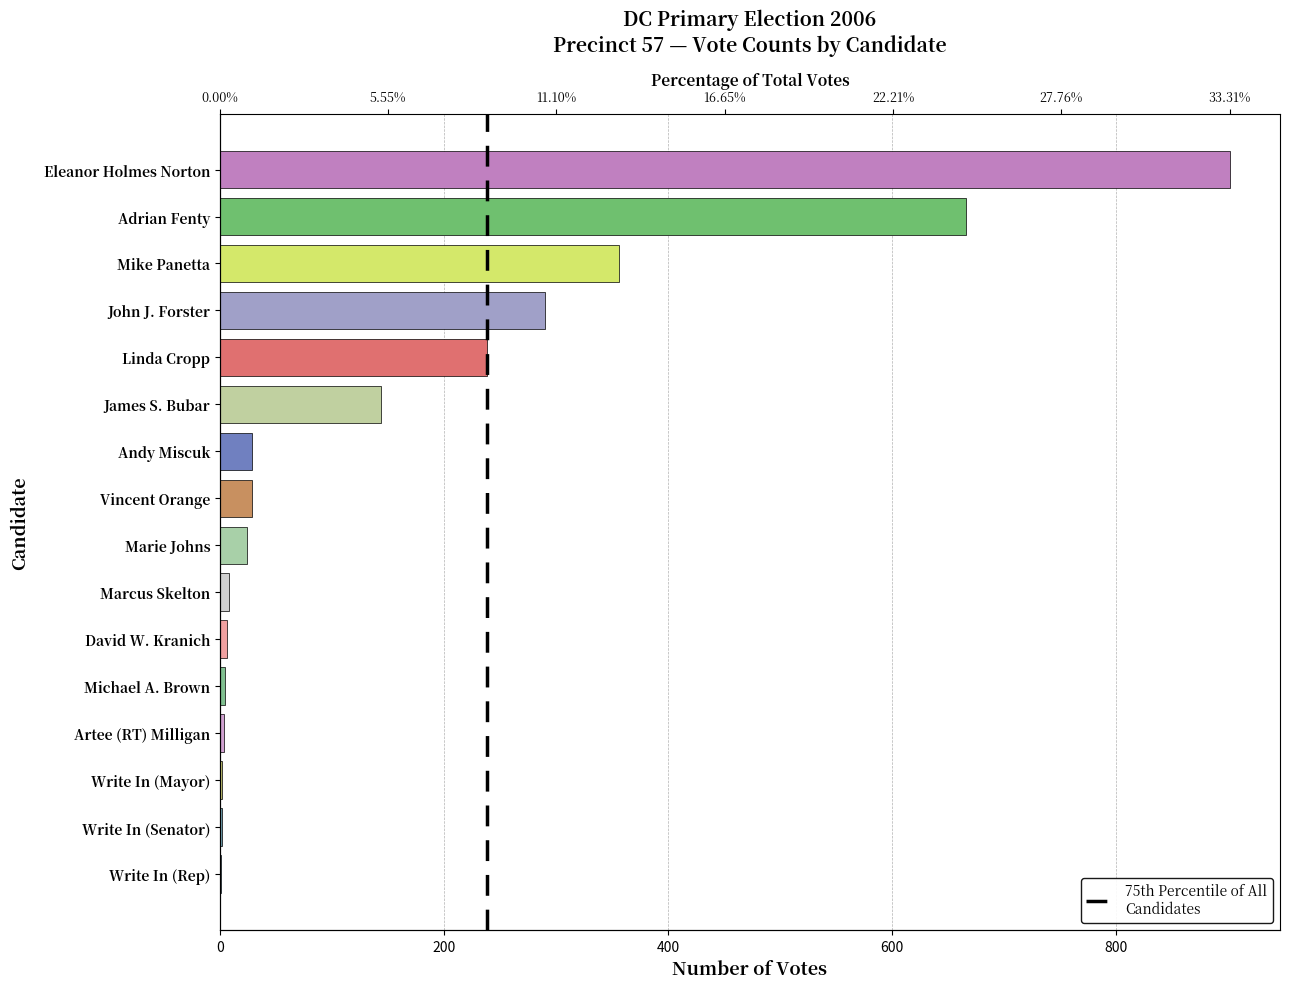

Count the number of values greater than 29.

6